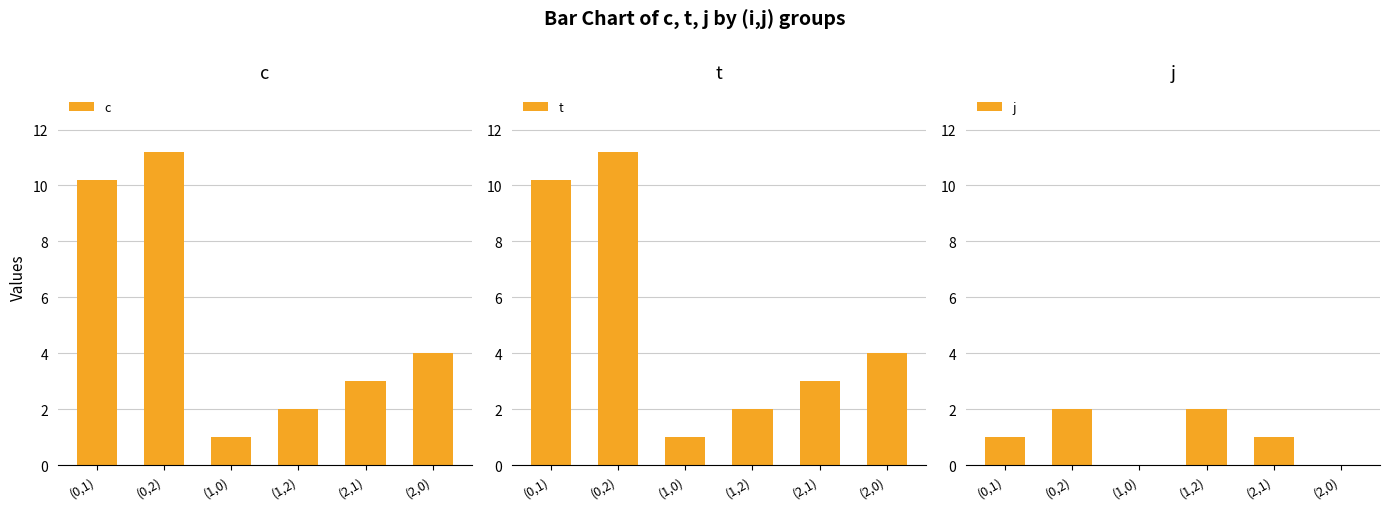

What is the sum of all c values?

31.4